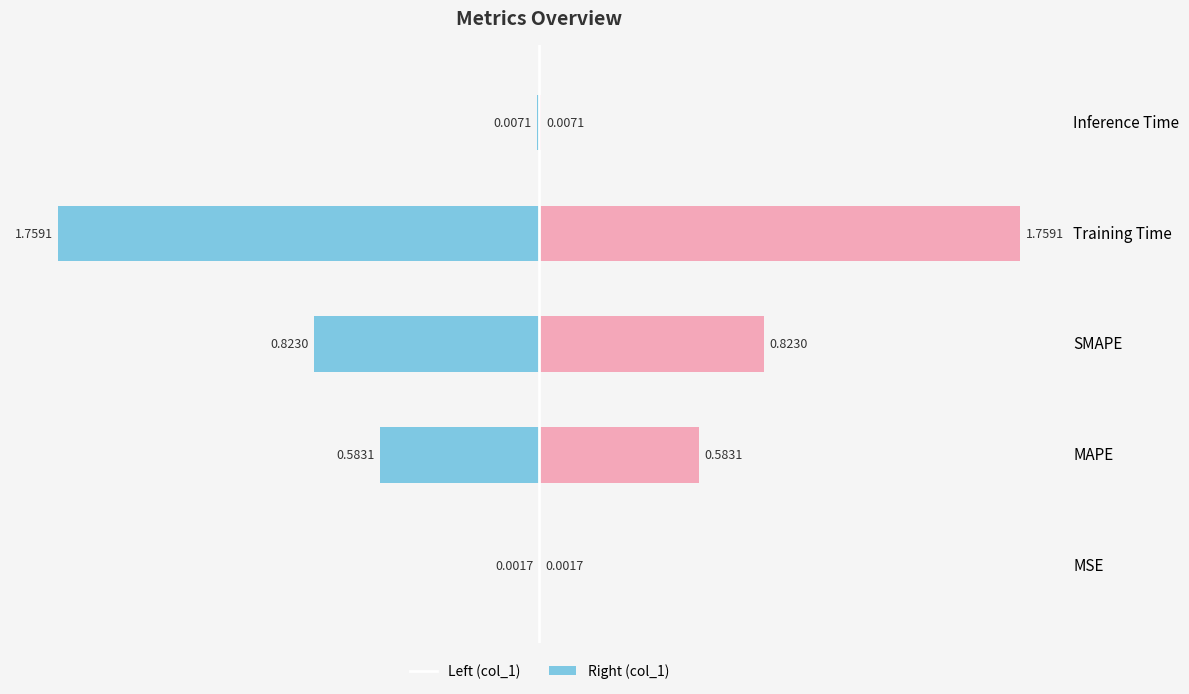

What is the difference between the highest and lowest values at SMAPE?

1.6